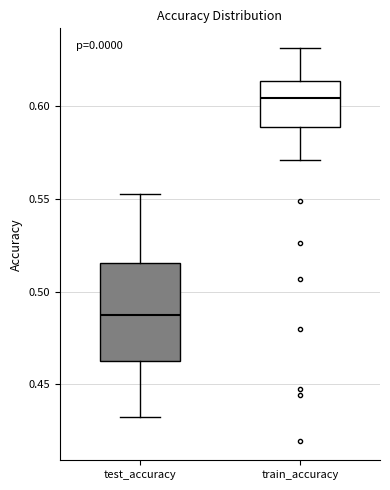

Which box's median line is the highest?

train_accuracy